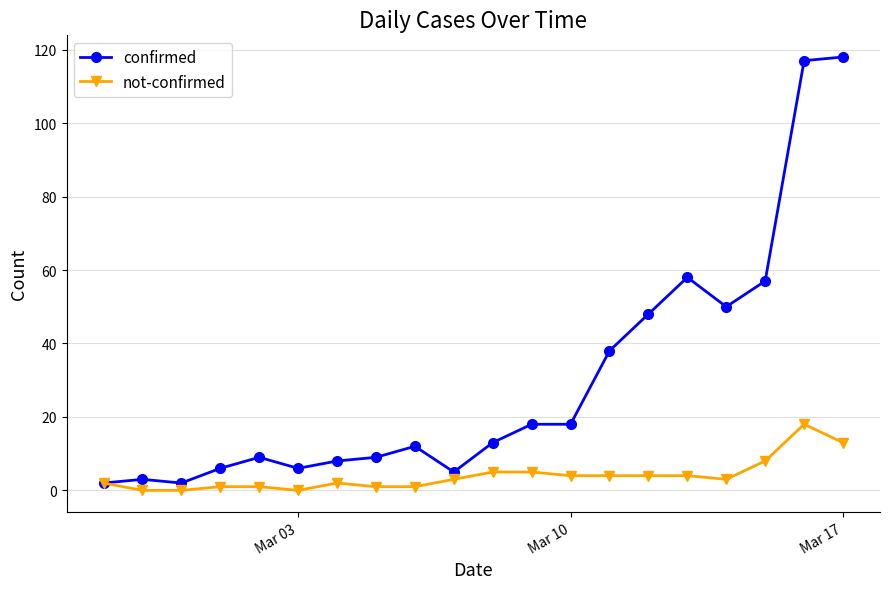

What is the maximum value for confirmed?

118